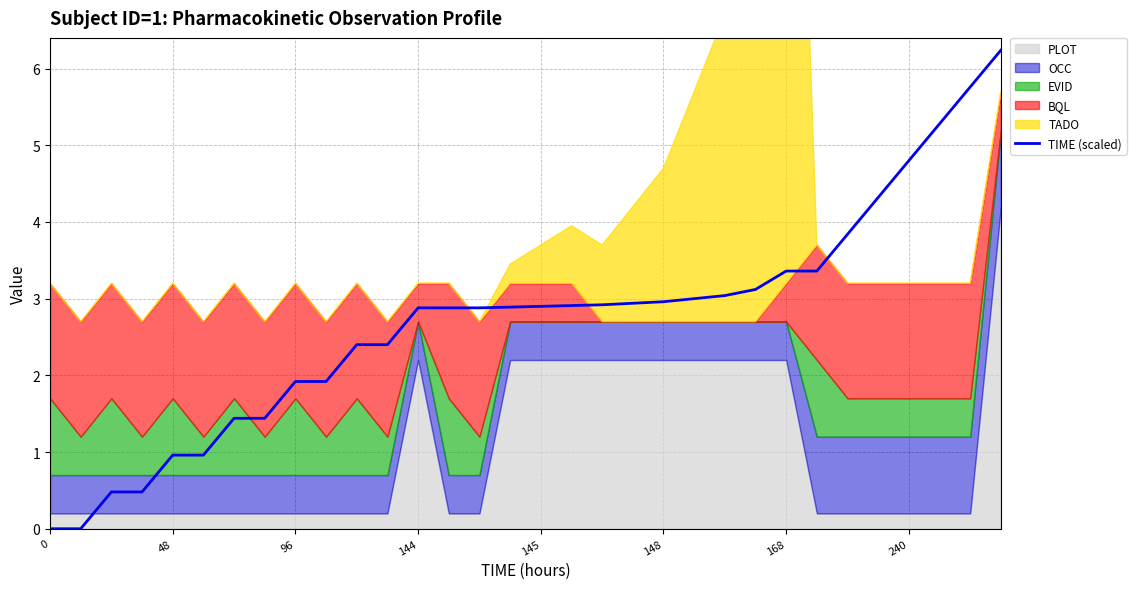

What is the maximum value shown in the chart?

6.2